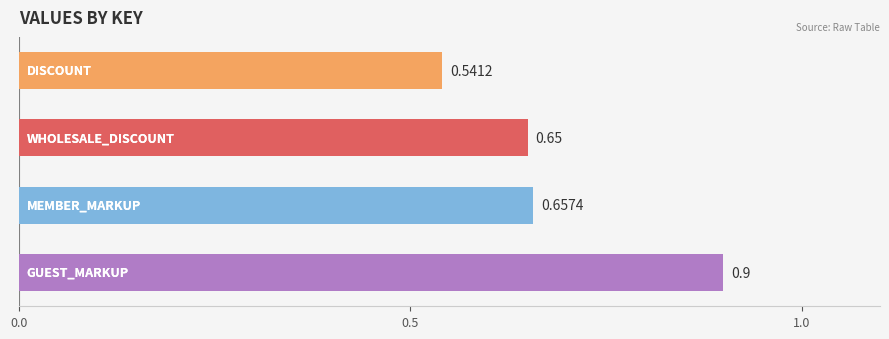

How many series are shown in this chart?

1